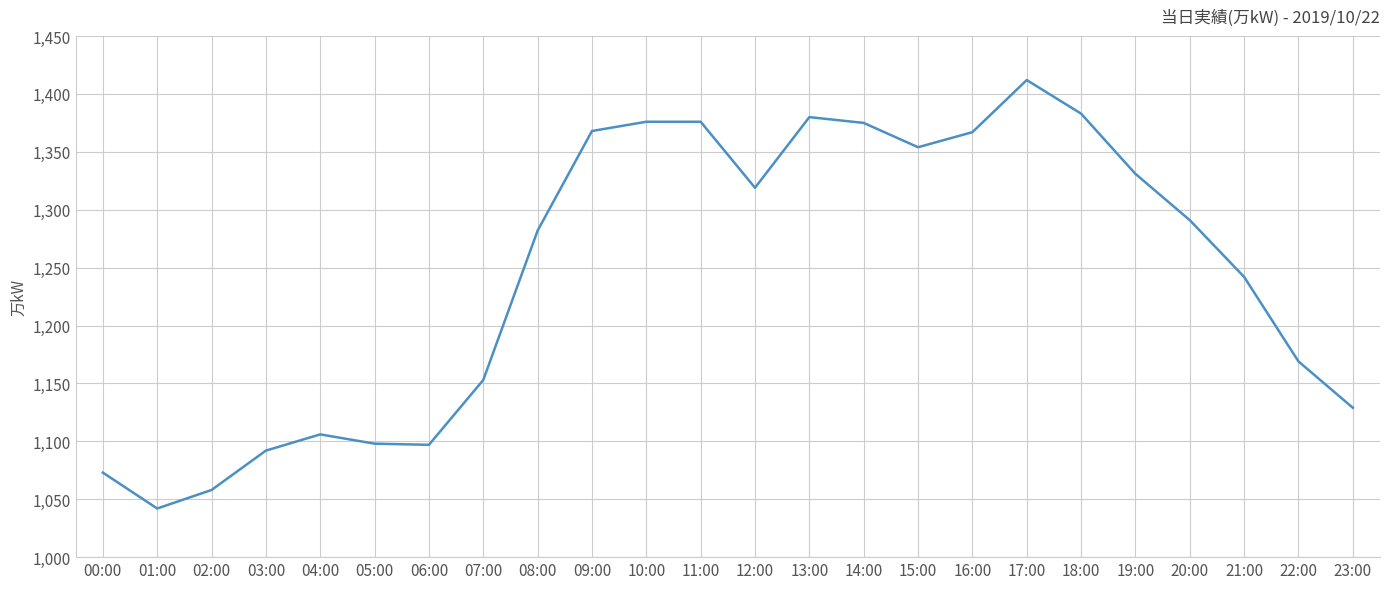

What is the difference between the values at 17:00 and 14:00?

37